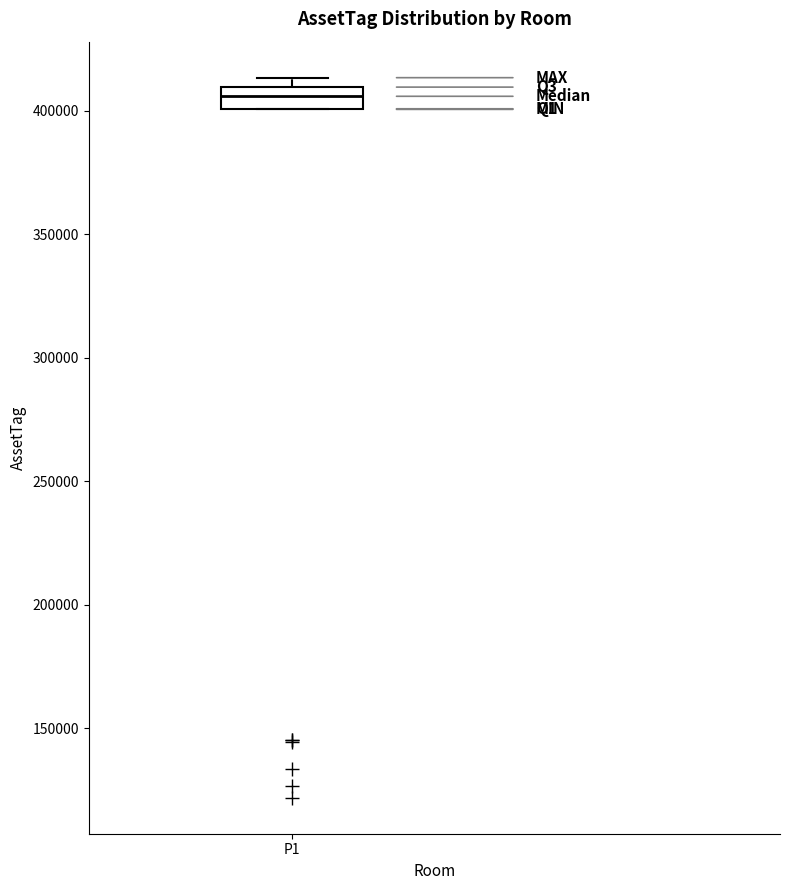

Transcribe this box plot: give where the median line is, the range the box spans, and where the two whiskers end, as read against the y-axis. The values are not printed on the chart, so give them approximately, as read against the axis.

median 405000, box 400000 to 410000, whiskers 400000 to 415000